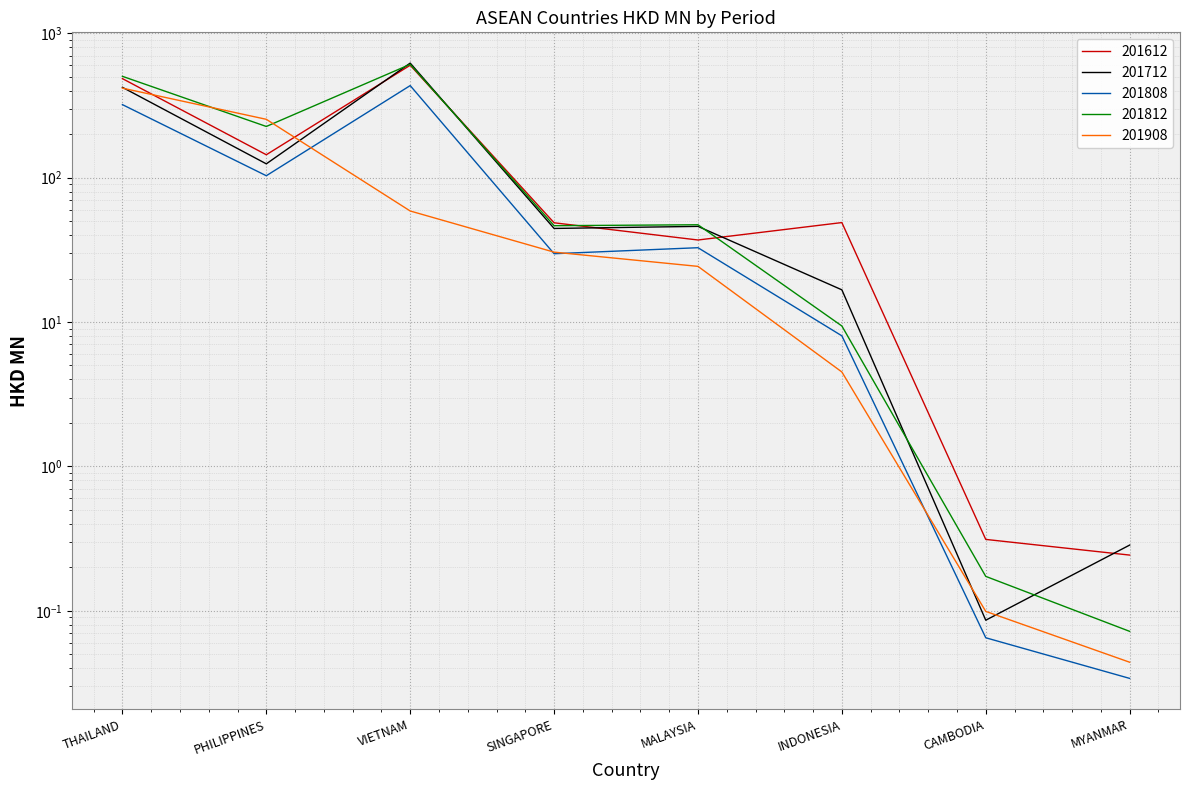

How many data points in 201712 are above 45?

4